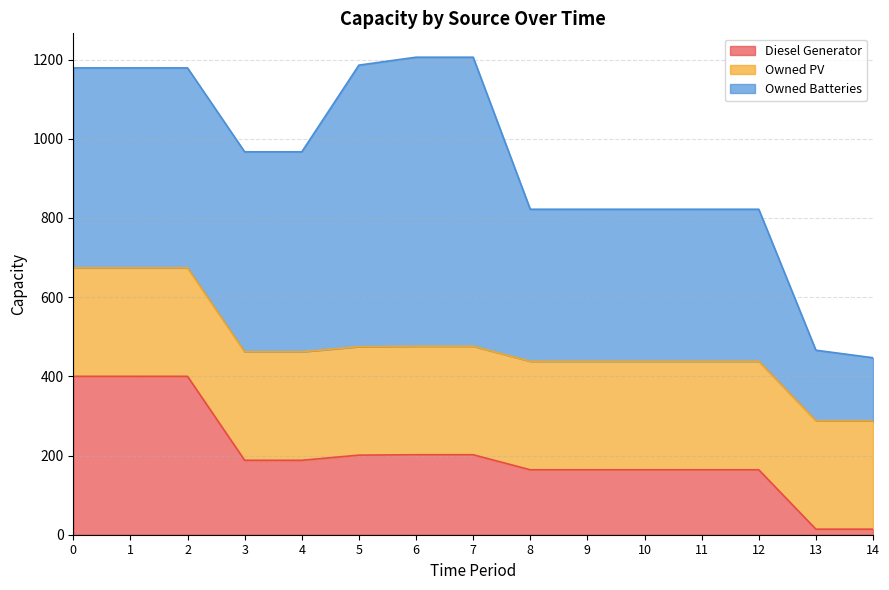

What is the minimum value for Owned Batteries?

159